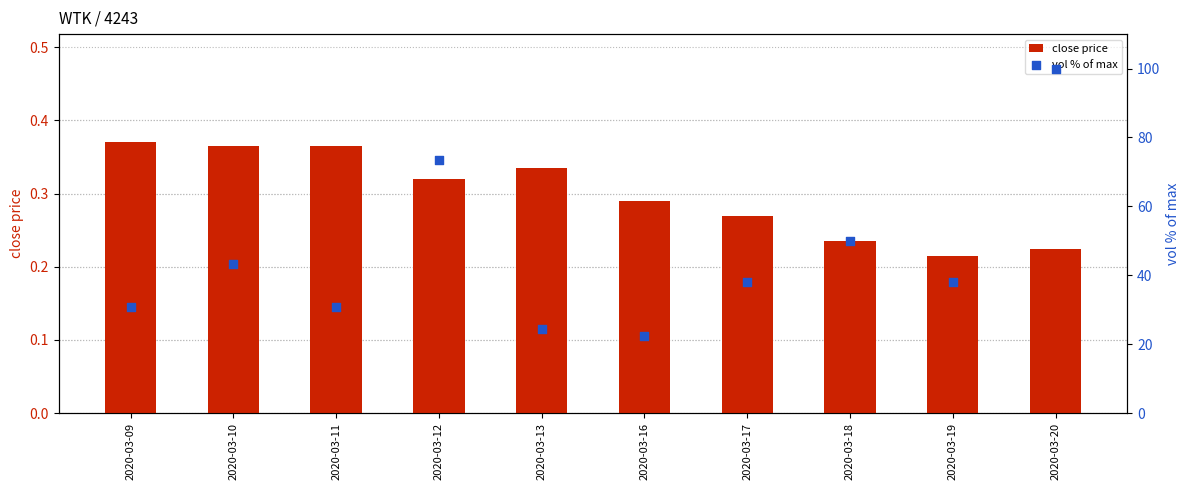

Which series reaches the maximum Y coordinate?

vol % of max